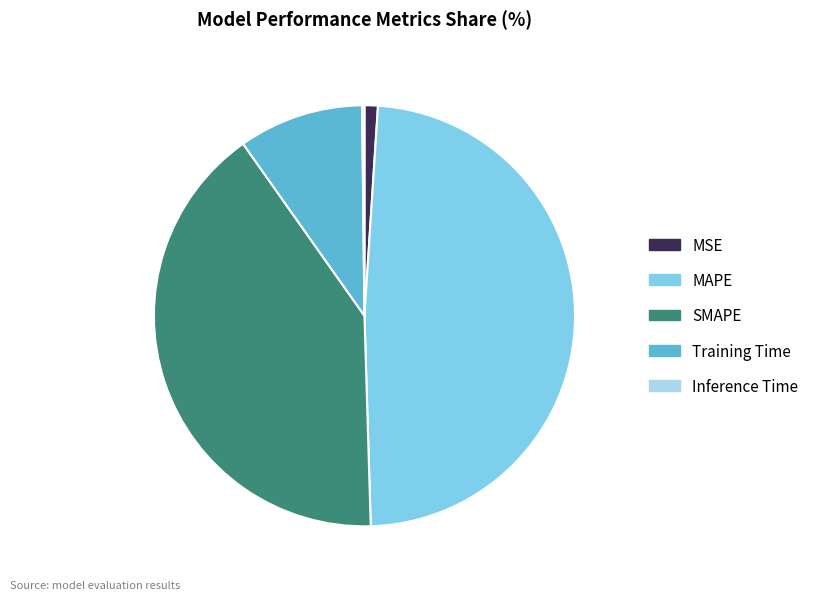

Which category has the biggest portion of the pie?

MAPE